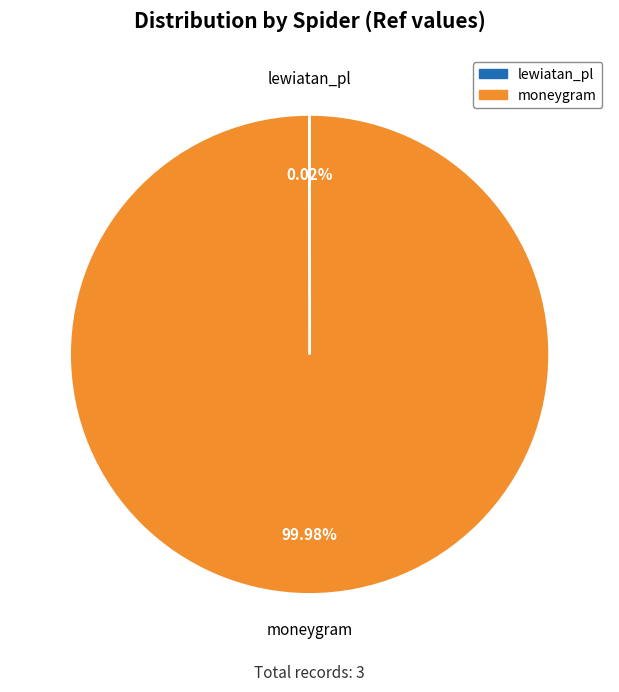

Is there any slice that represents more than half of the pie?

Yes